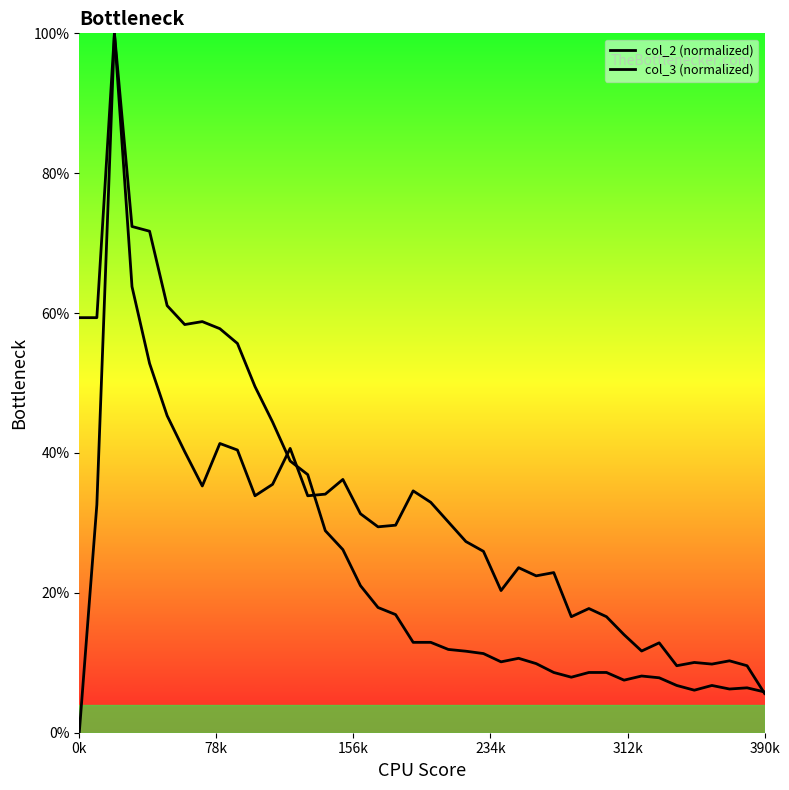

True or false: col_2 (normalized) has a value of 8.6 at 30.

True